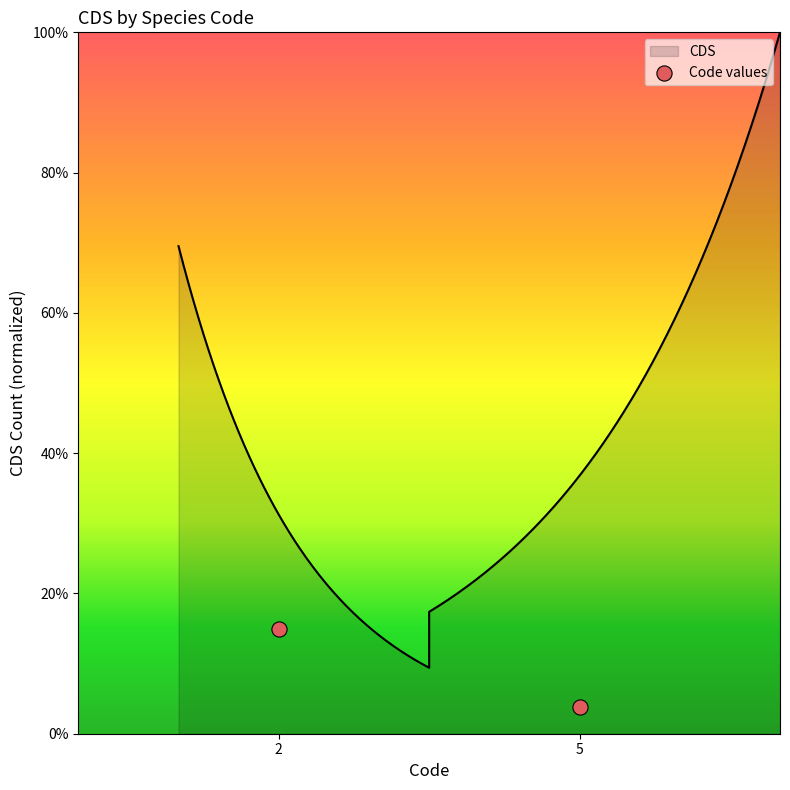

What is the change in value from 2 to 5?

-0.1